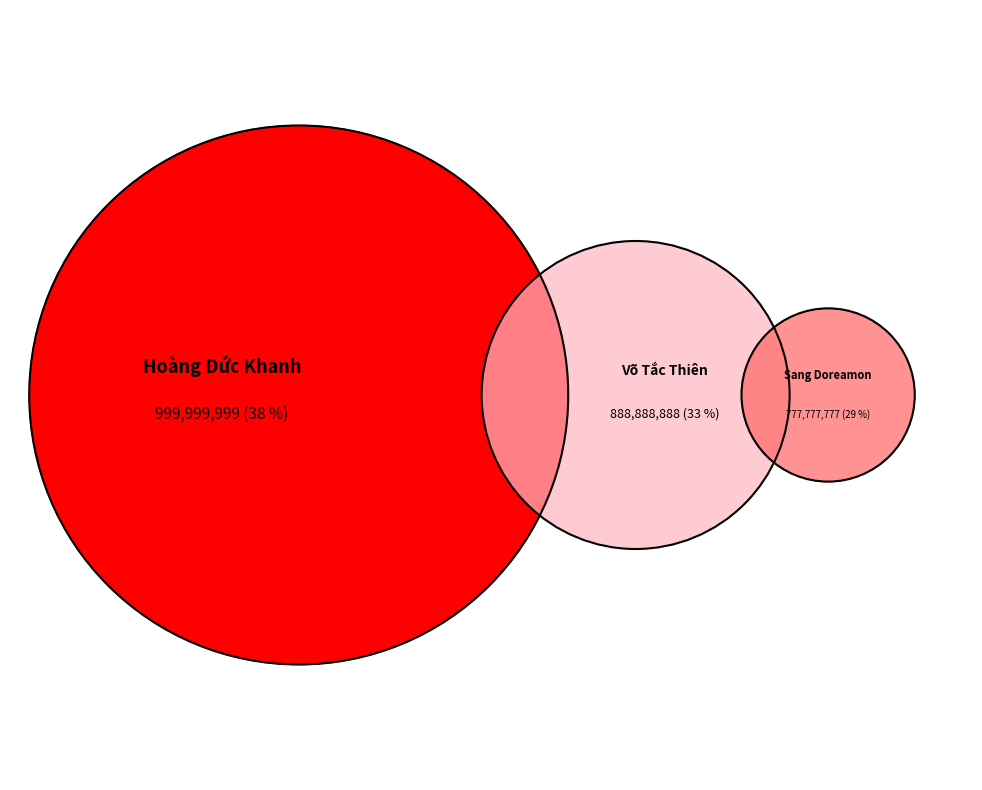

Does Sang Doreamon account for over 50% of the chart?

No